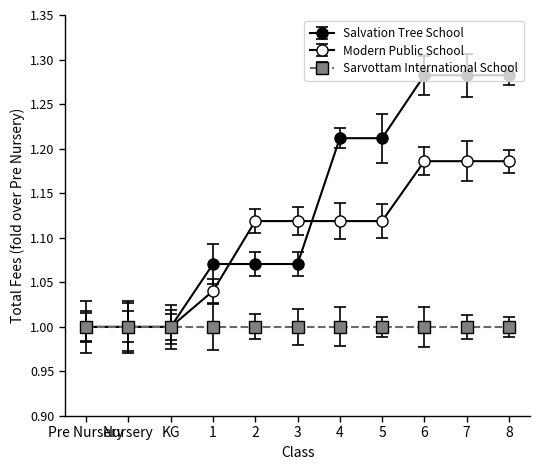

What is the sum of all Modern Public School values?

12.1